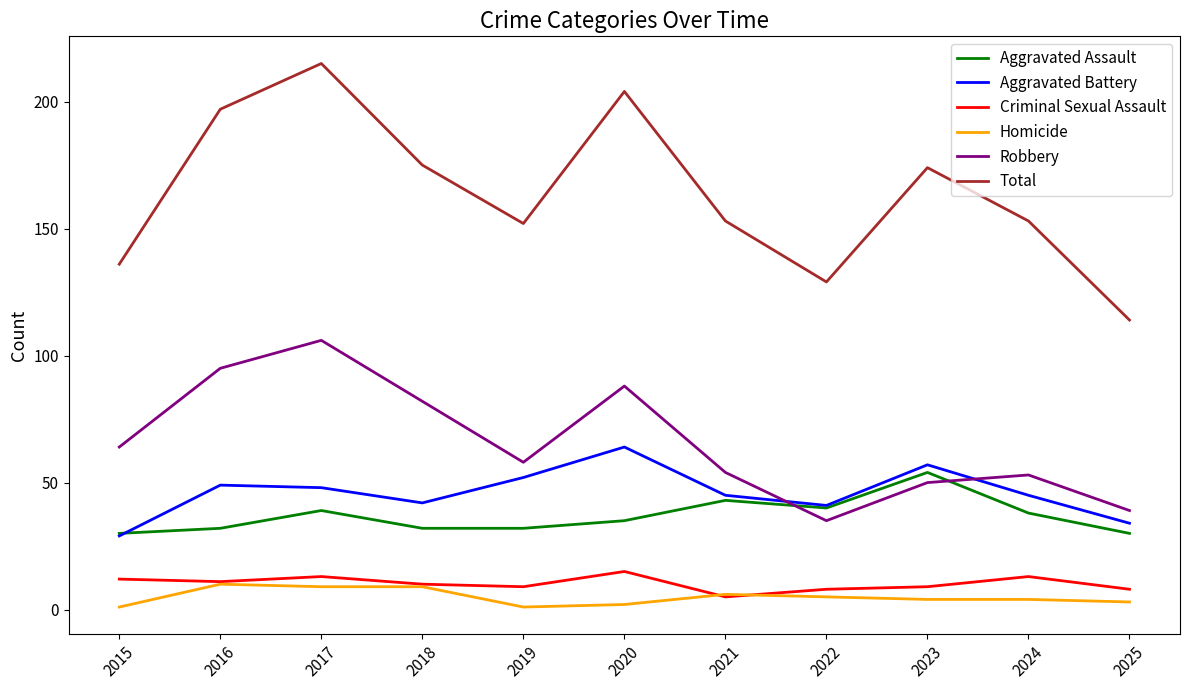

Which series has the largest total across all categories?

Total